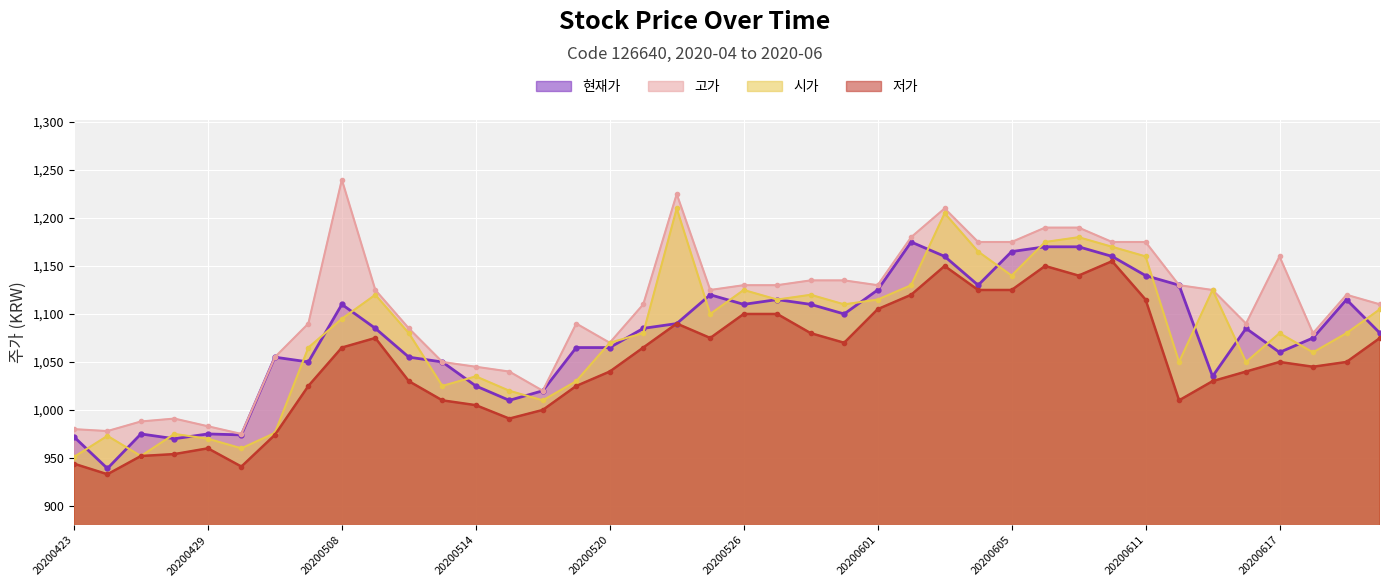

What value does the 시가 series have at 20200612, to the nearest 10?

1050